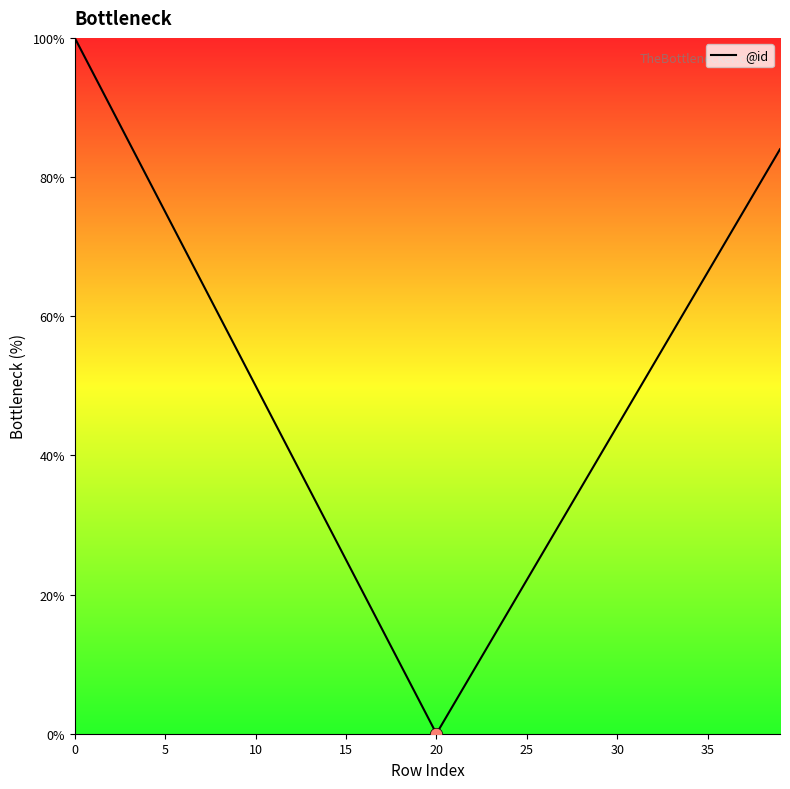

What is the greatest value displayed?

100.0